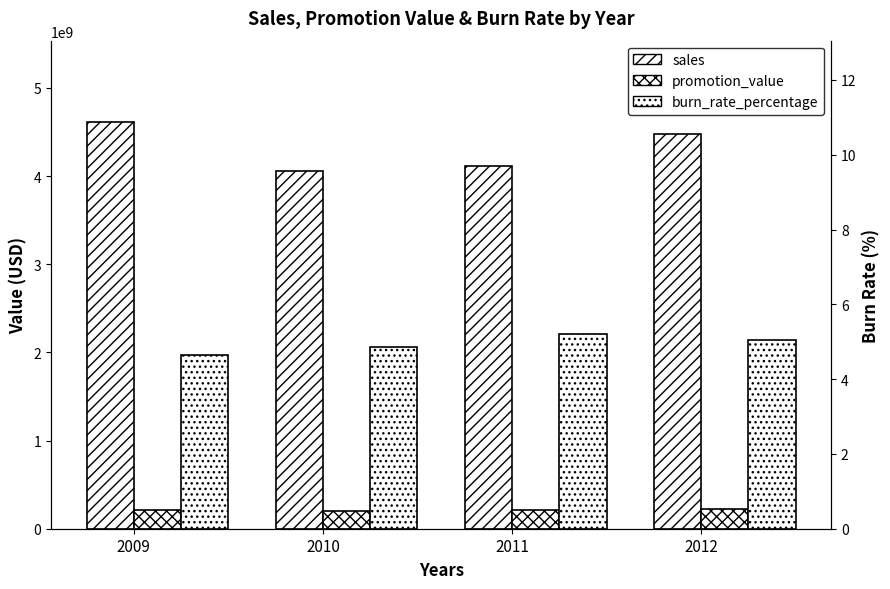

At 2011, list the series in order from smallest to largest.

burn_rate_percentage, promotion_value, sales